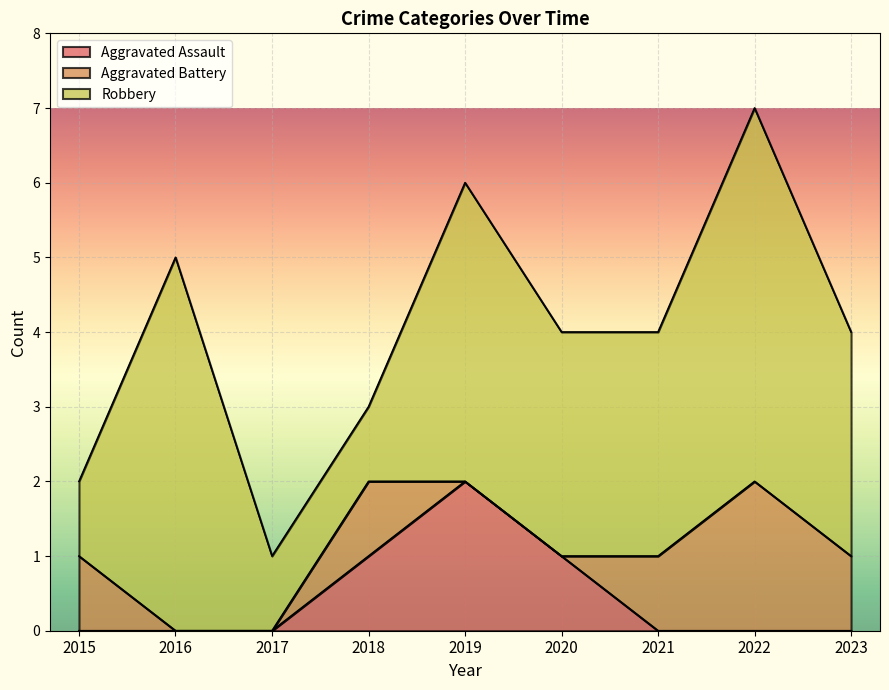

Where is the first local maximum for Aggravated Assault?

2019